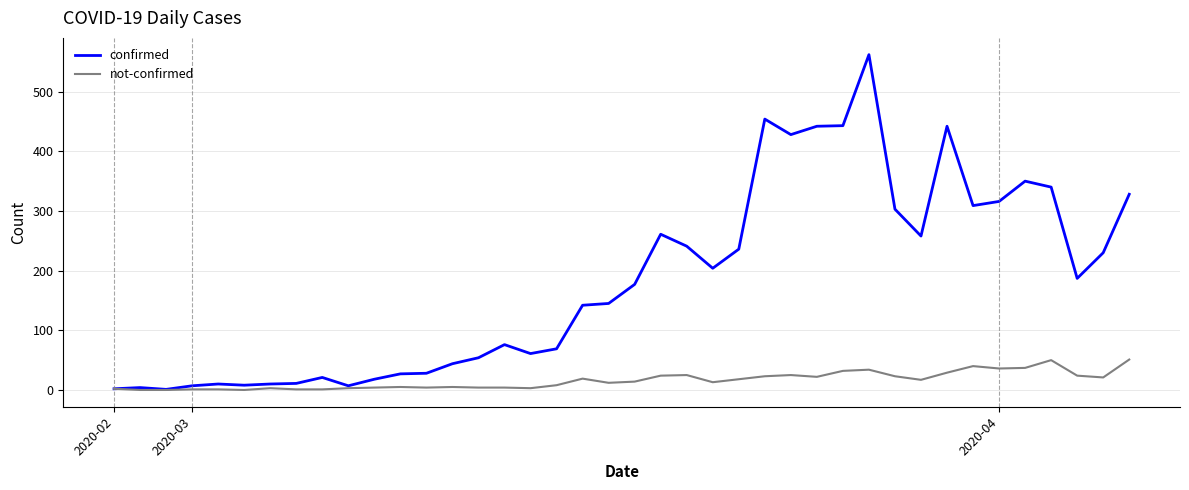

What is the greatest value displayed?

562